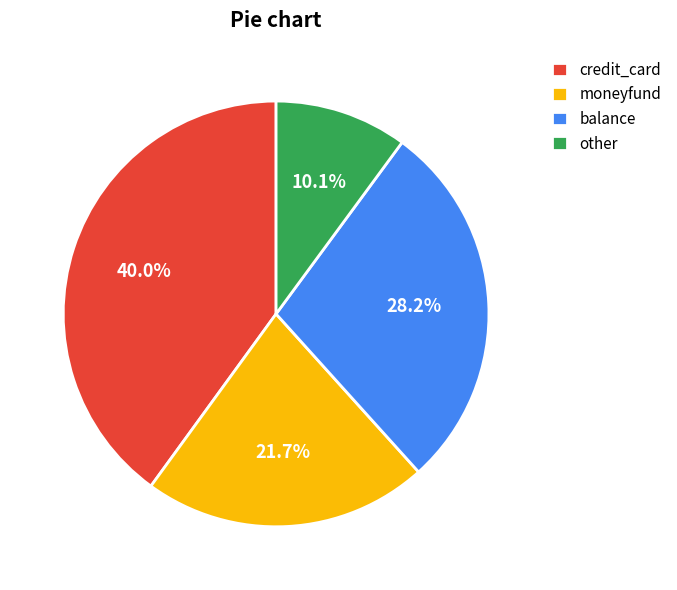

Is there any slice that represents more than half of the pie?

No